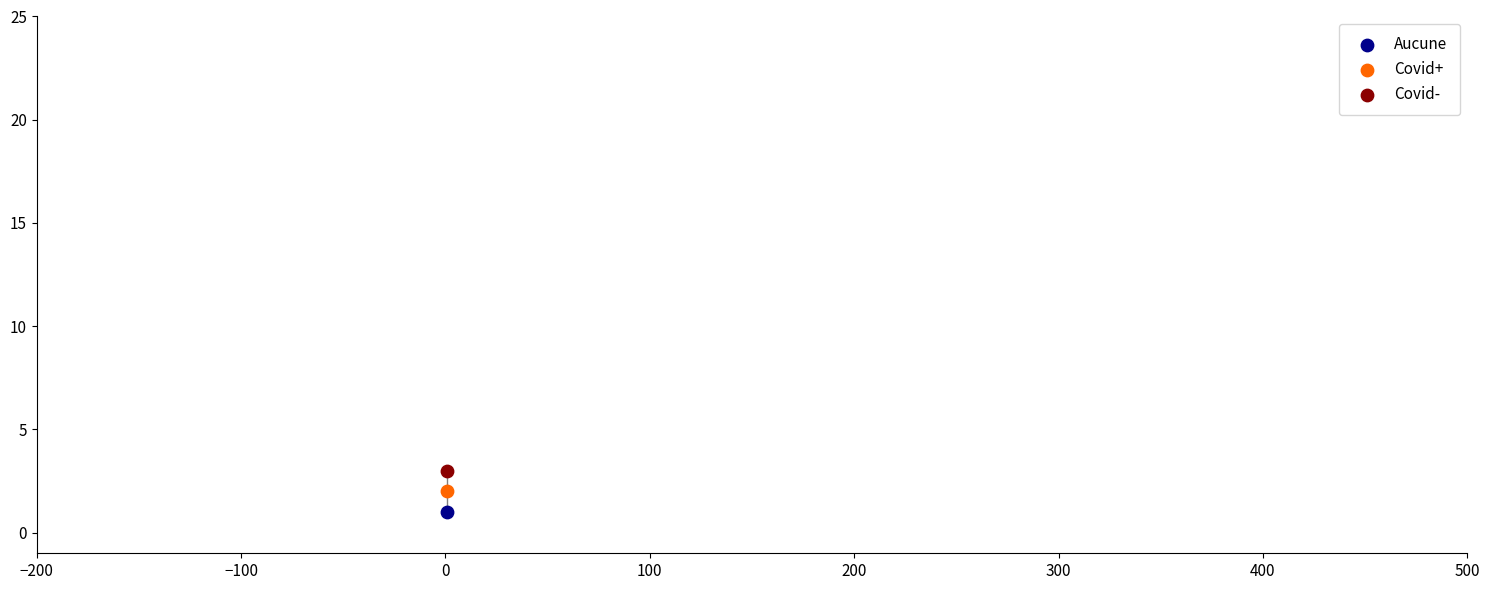

What are all the series names shown in the legend?

Aucune, Covid+, Covid-